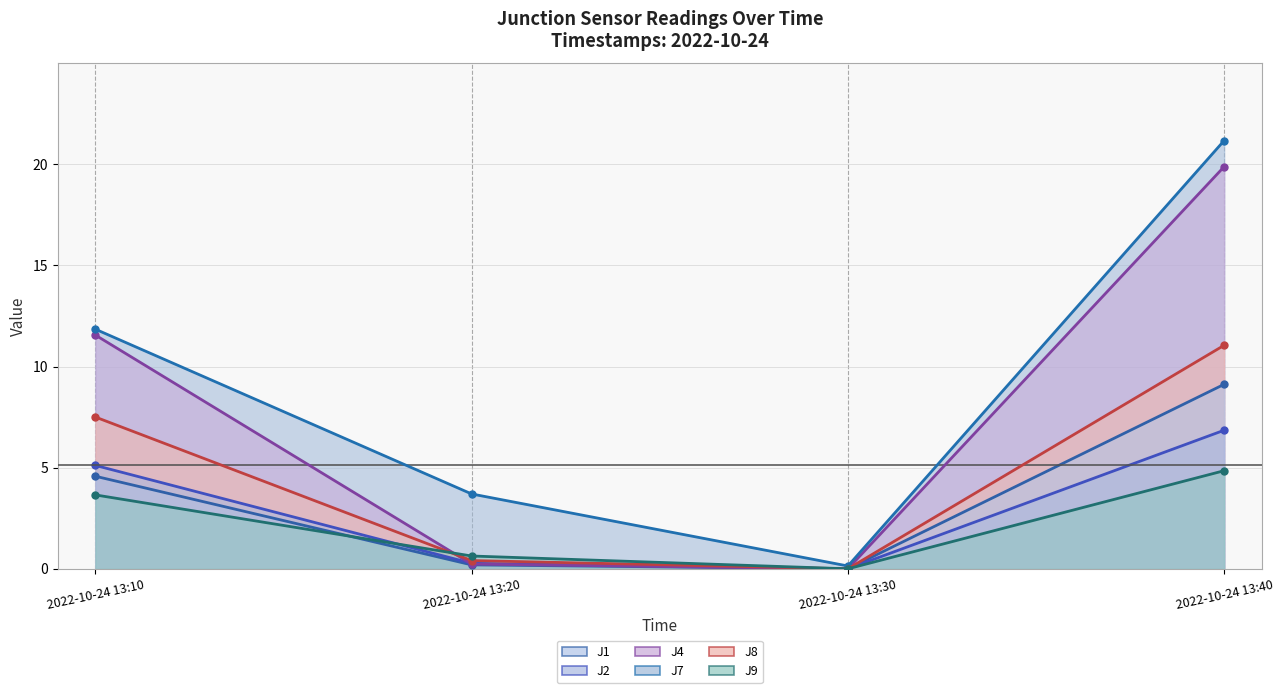

In J4, how many points are lower than both neighbors (excluding endpoints)?

1